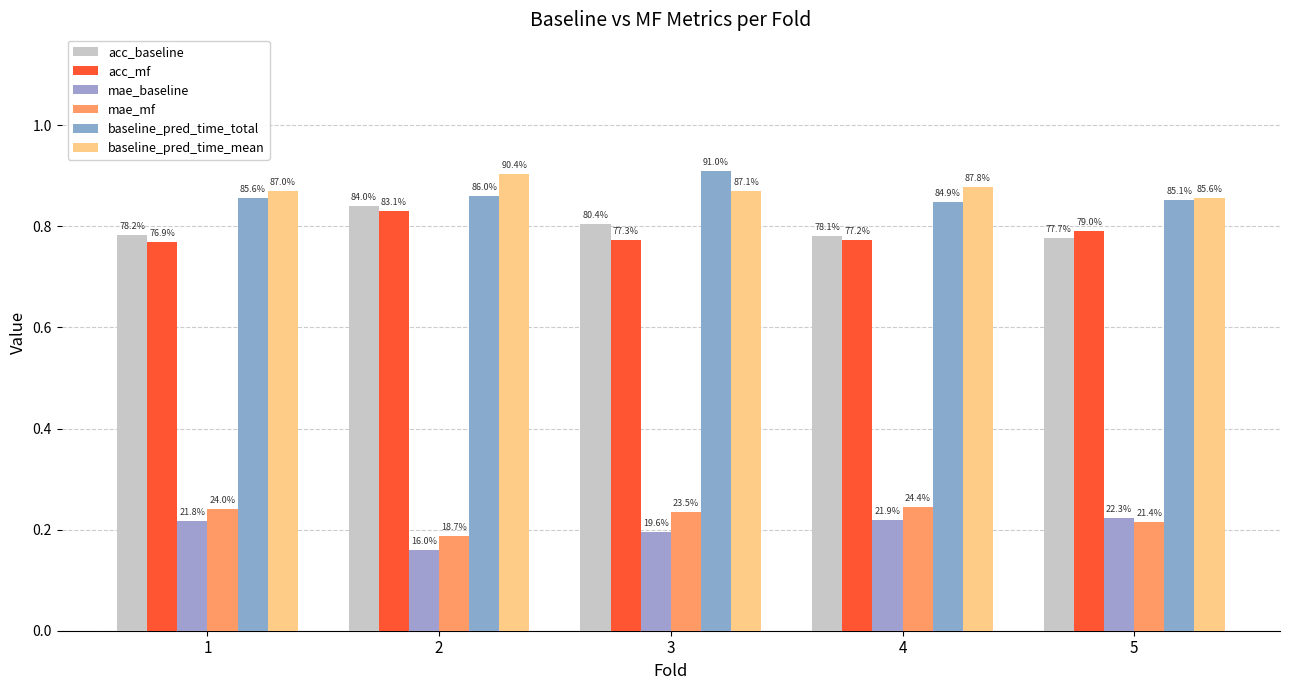

At how many categories does at least one series exceed 0?

5